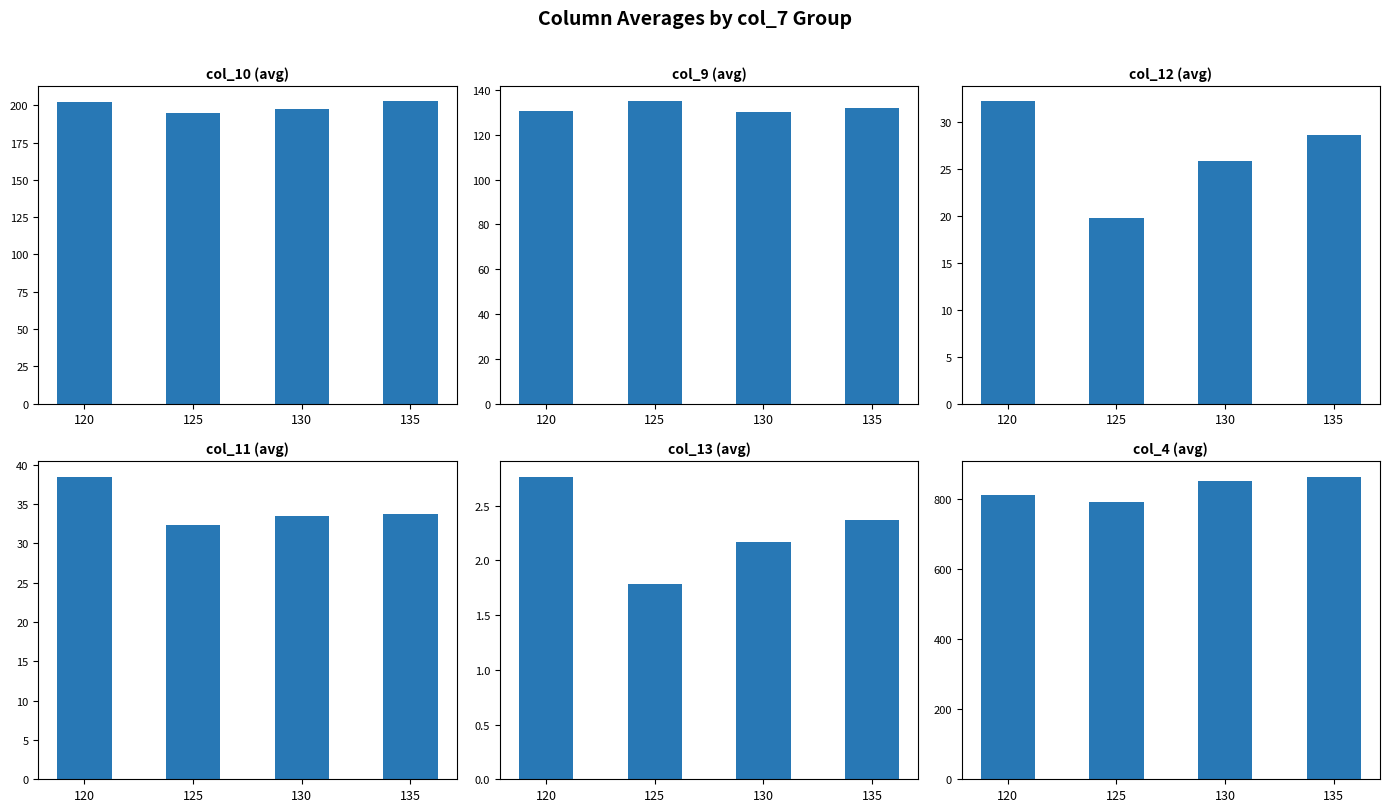

What are all the series names shown in the legend?

col_10 (avg), col_9 (avg), col_12 (avg), col_11 (avg), col_13 (avg), col_4 (avg)